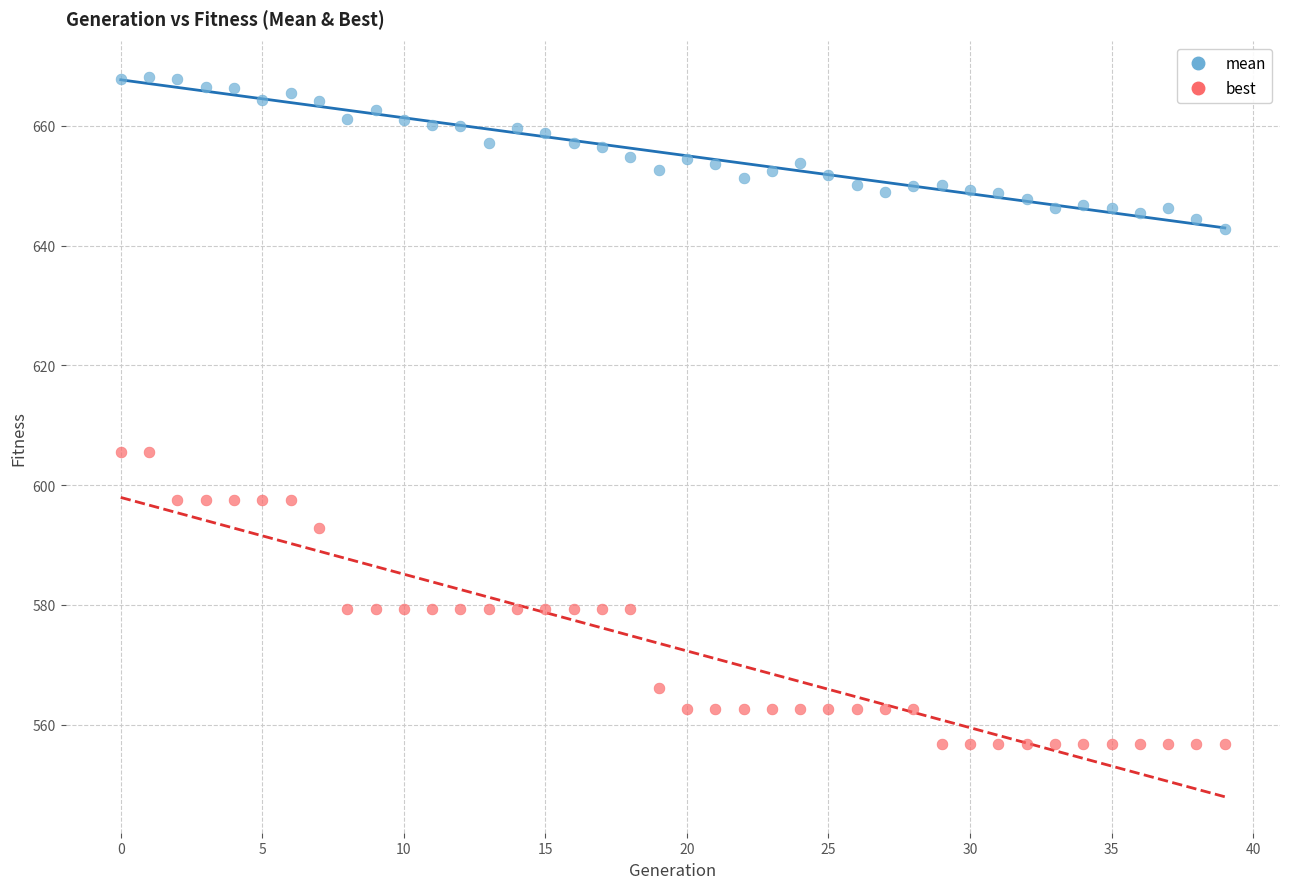

Across all data points, what is the range of Y values (max minus min)?

111.3